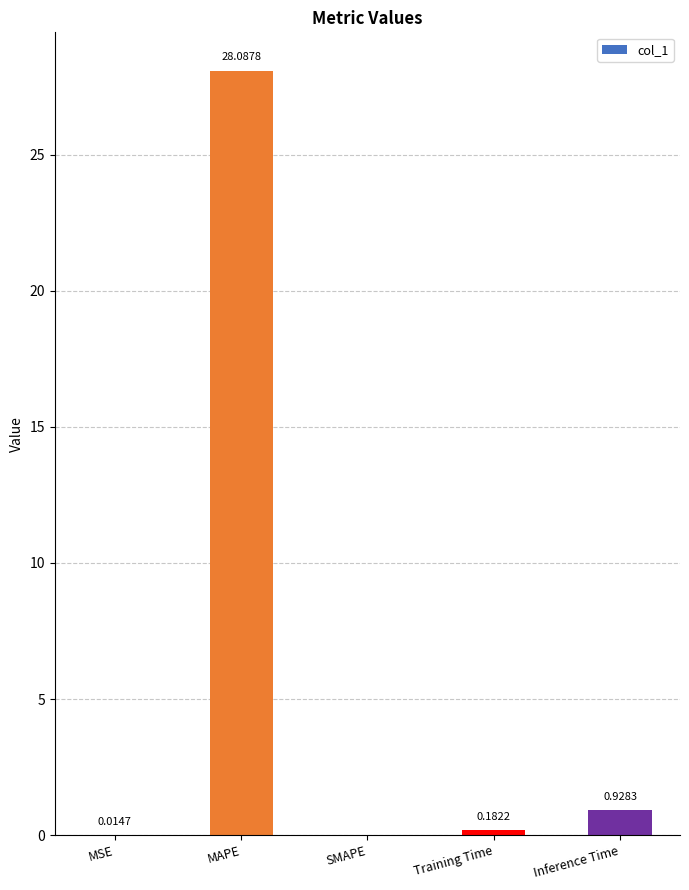

Which has a higher value, Training Time or Inference Time?

Inference Time